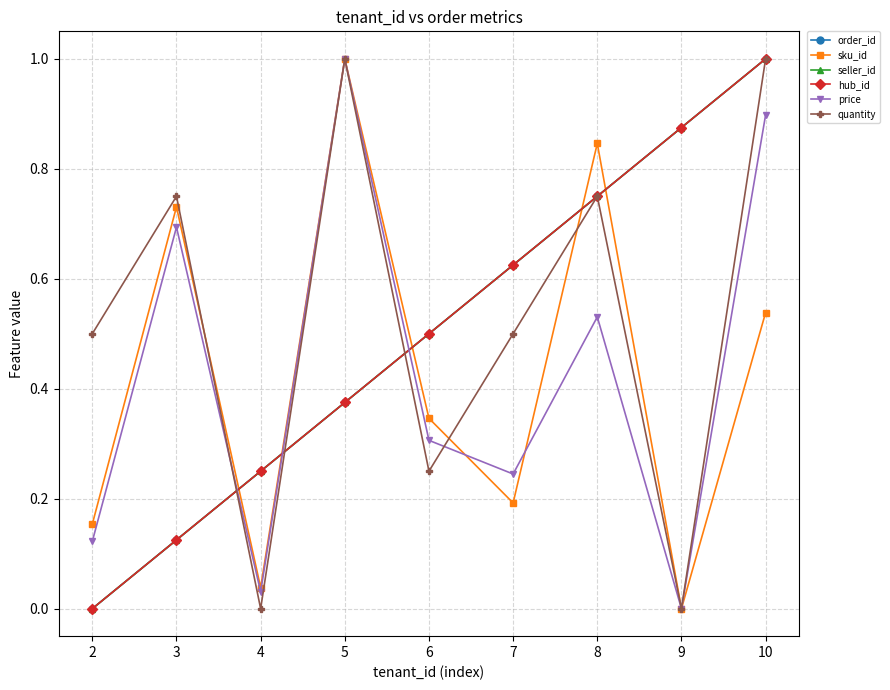

Which category has the highest value in the price series?

5